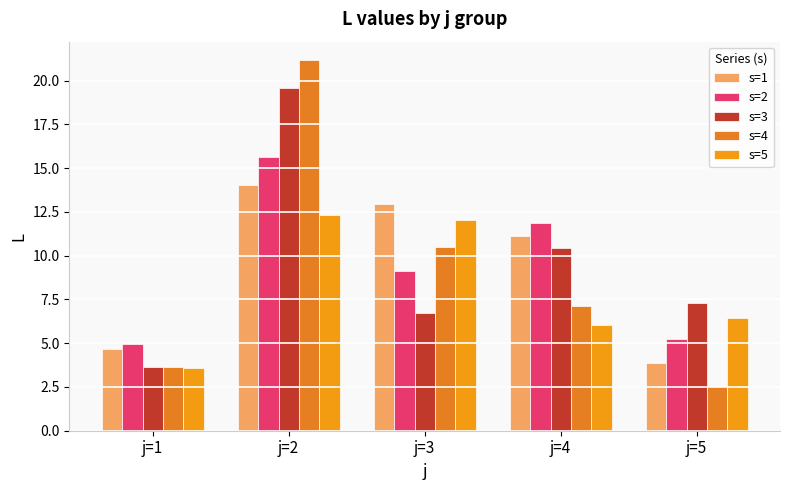

Which series has the widest spread of values?

s=4